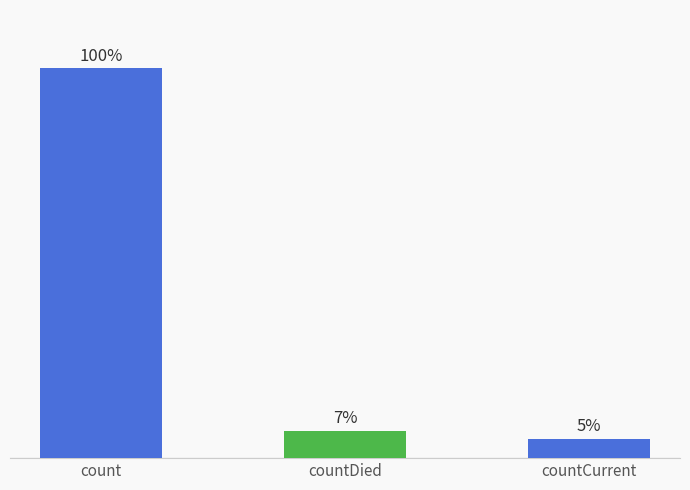

How many categories are shown in the chart?

3